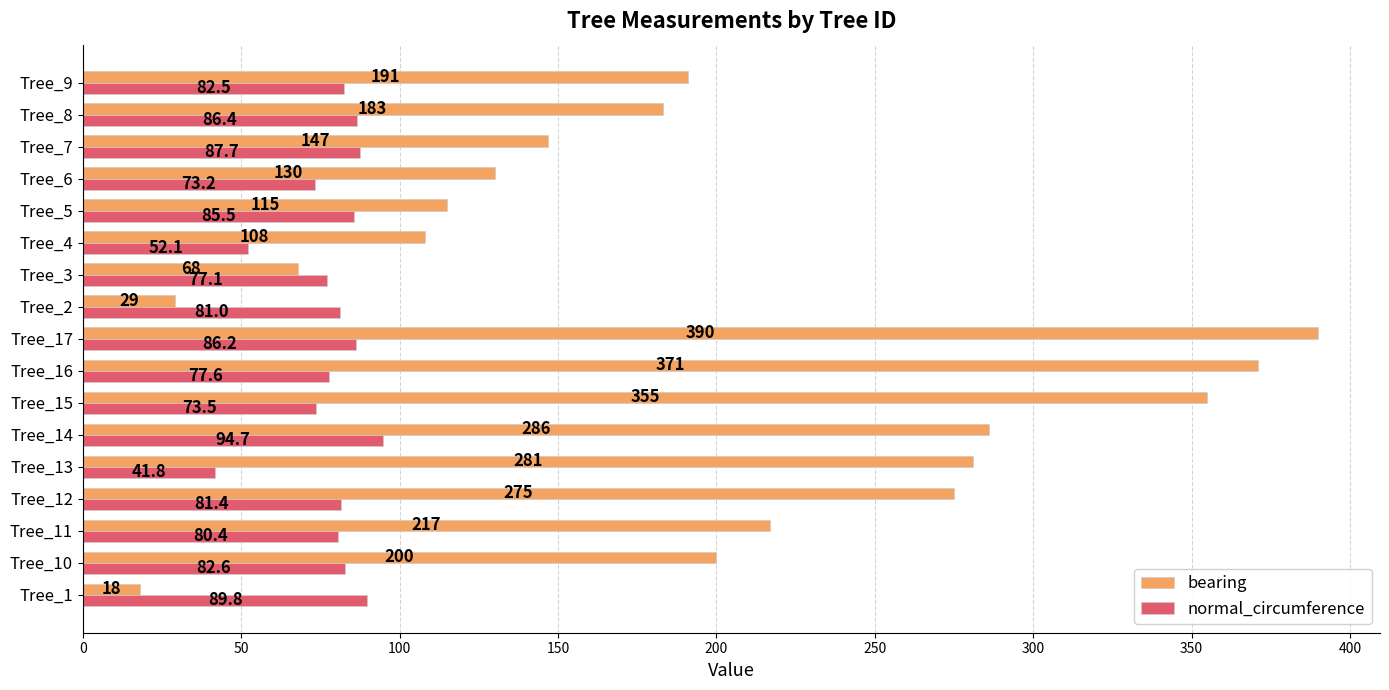

What value does the normal_circumference series have at Tree_16?

77.6